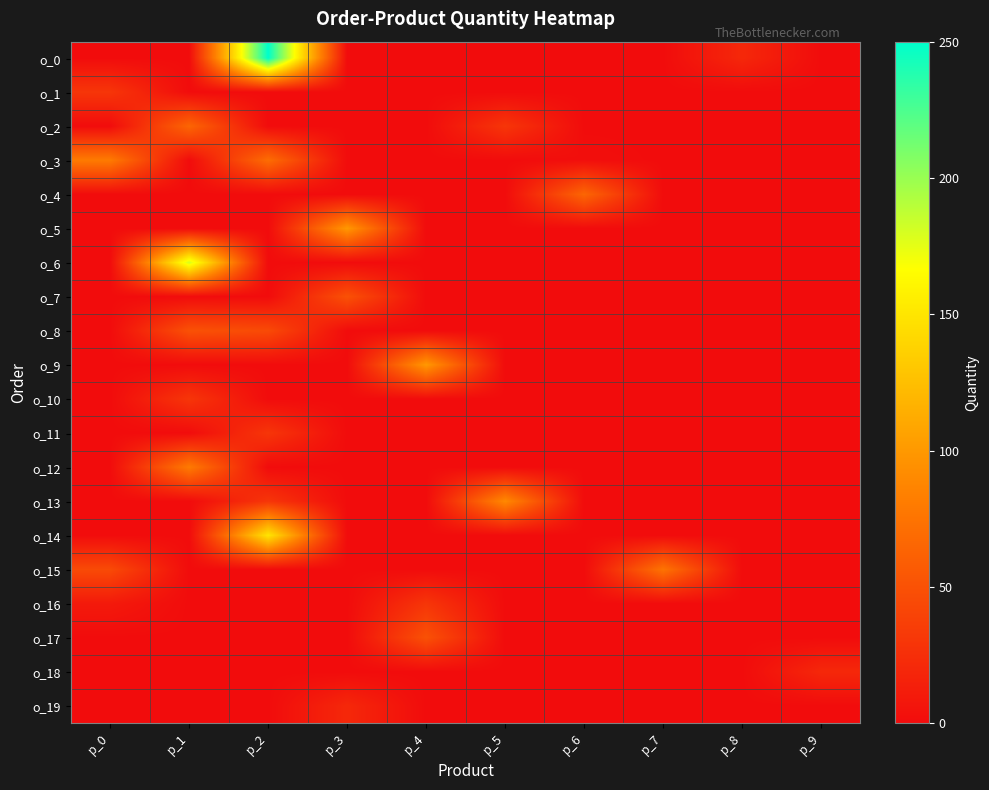

Between p_3 and p_8, which is larger?

p_8